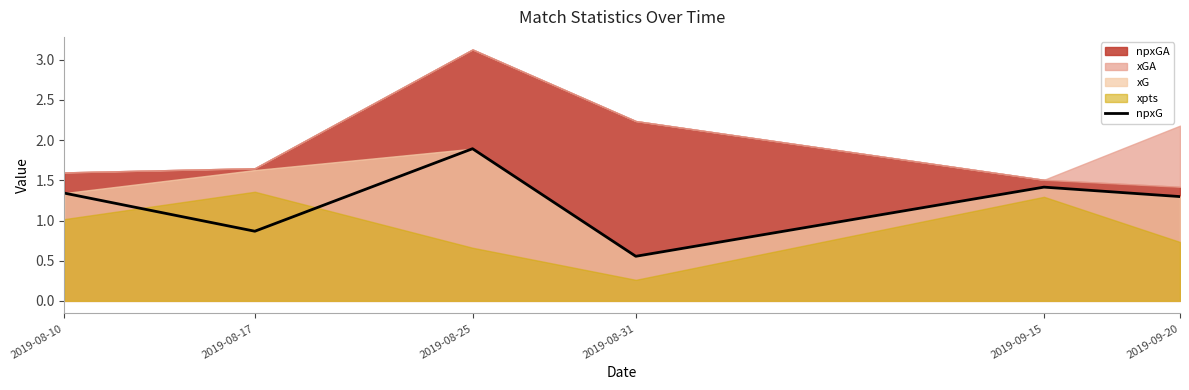

Reading right to left, extract all data points from this chart.

1.3	1.4	0.6	1.9	0.9	1.3